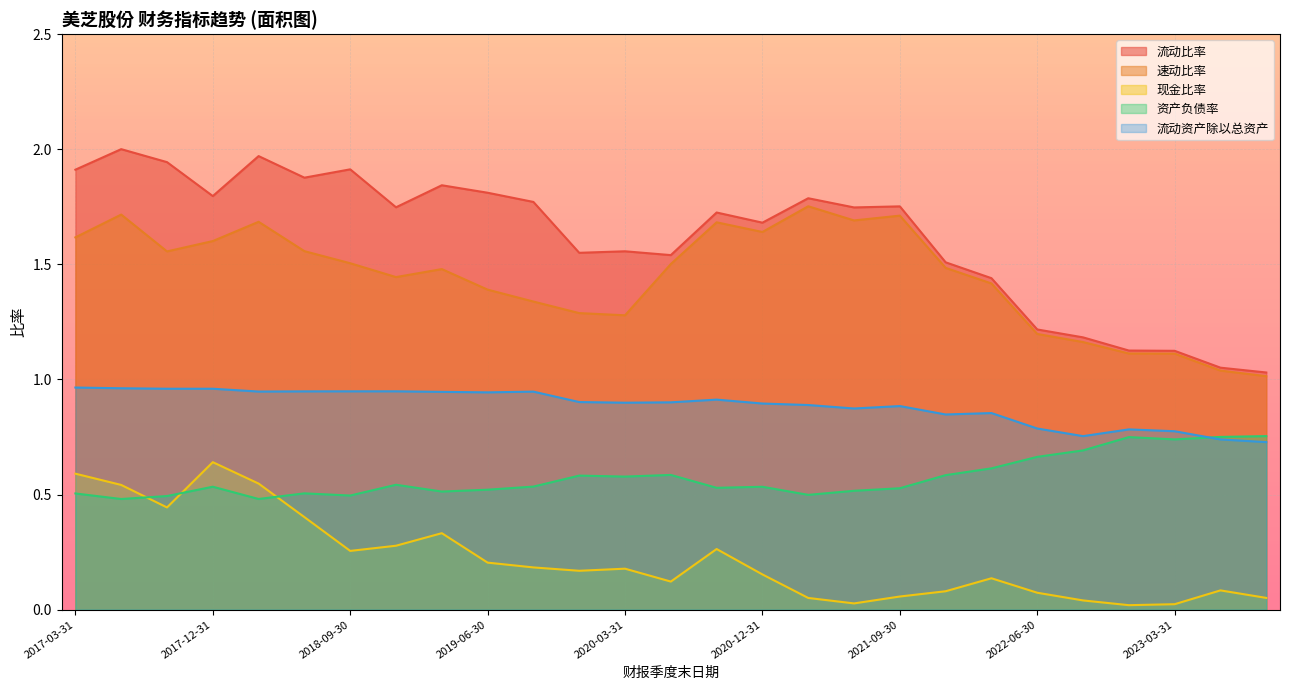

What is the difference between the highest and lowest values at 2023-06-30?

1.0